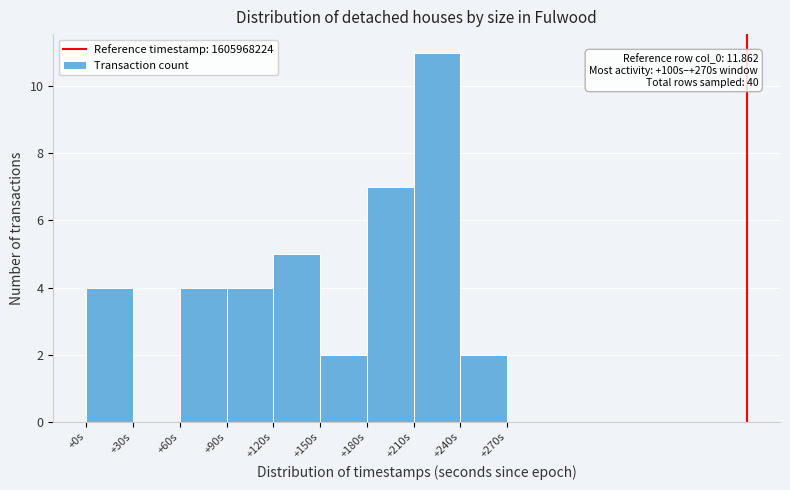

Reading left to right, what are all the values shown in this chart?

+0s=4	+30s=0	+60s=4	+90s=4	+120s=5	+150s=2	+180s=7	+210s=11	+240s=2	+270s=0